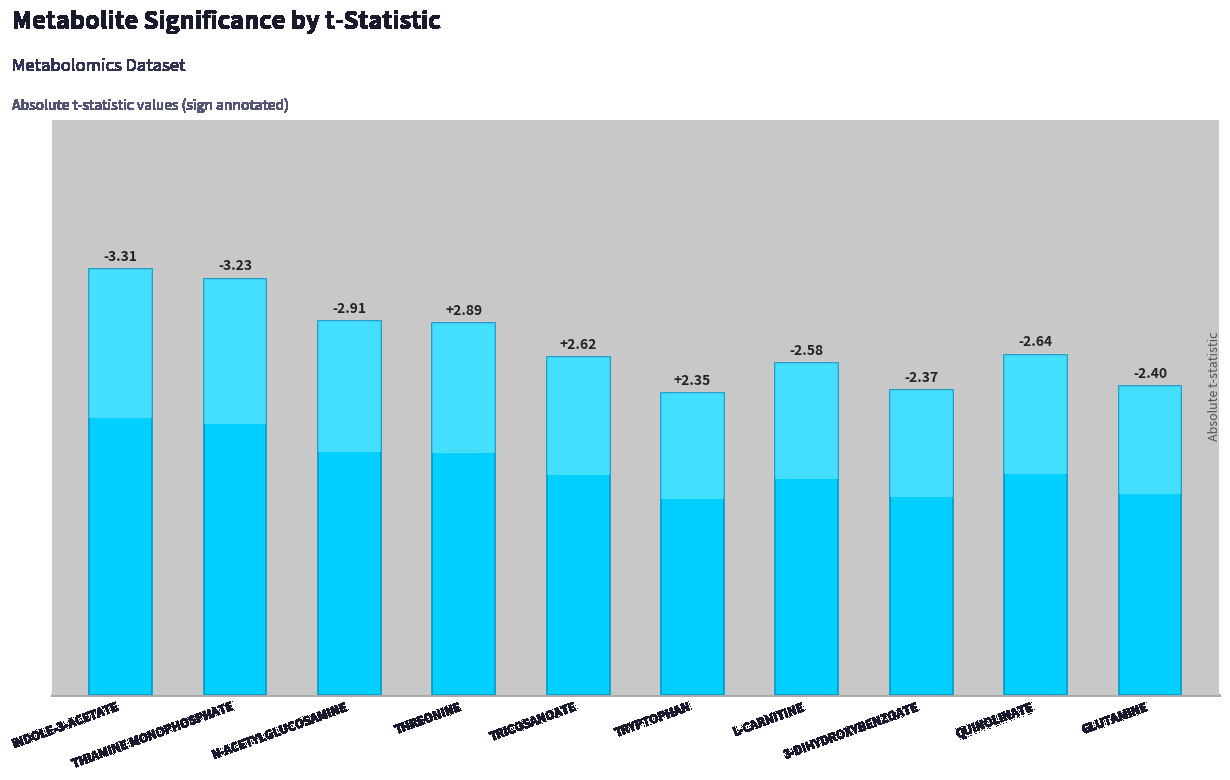

What is the average value?

2.7